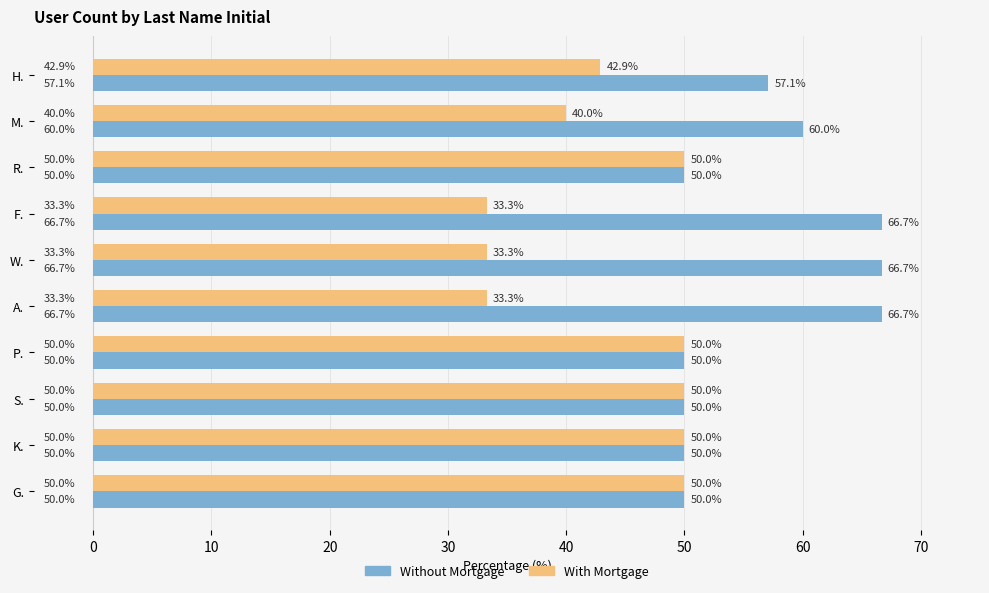

What is the approximate value of With Mortgage at W.?

33.3